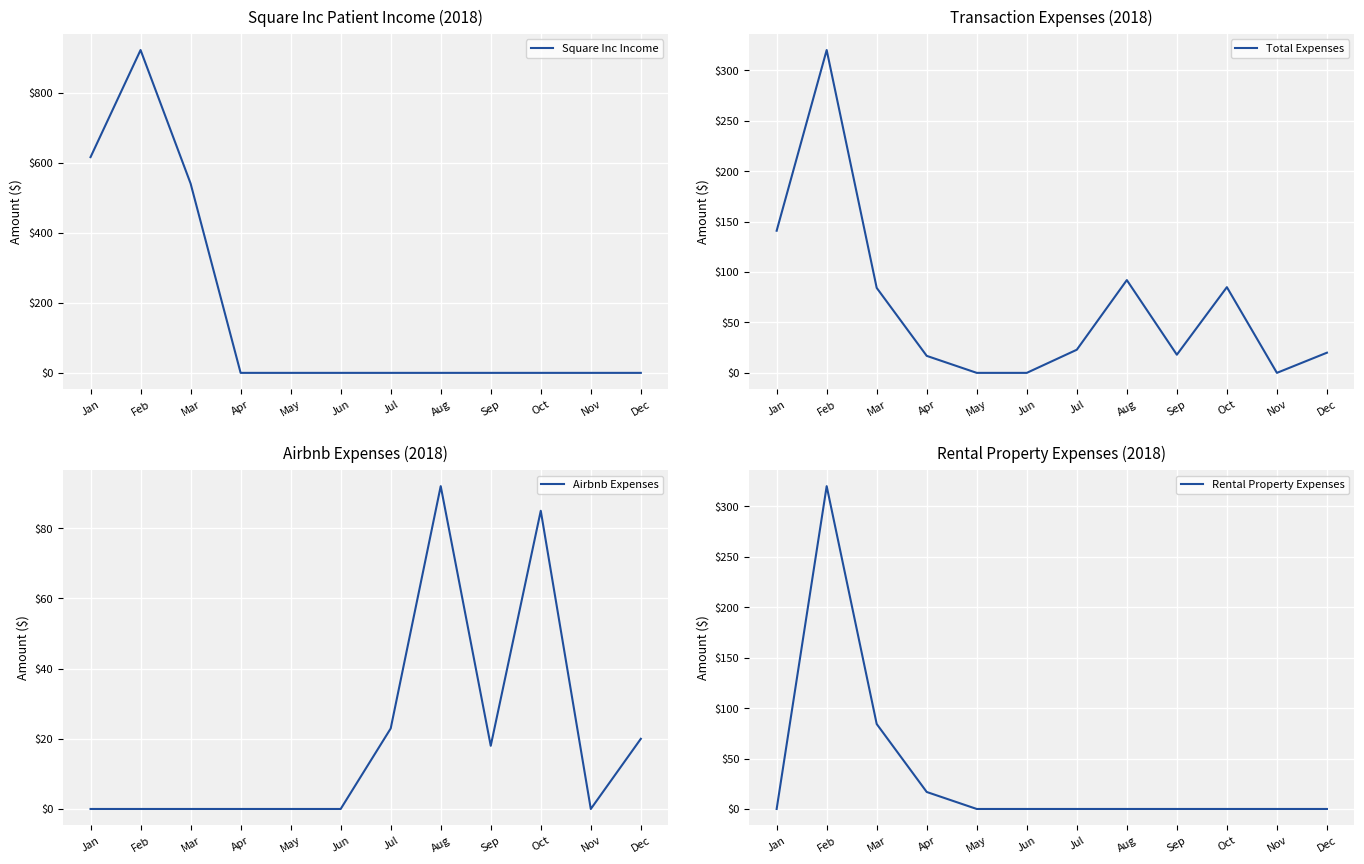

True or false: Airbnb Expenses and Square Inc Income intersect in this chart.

False